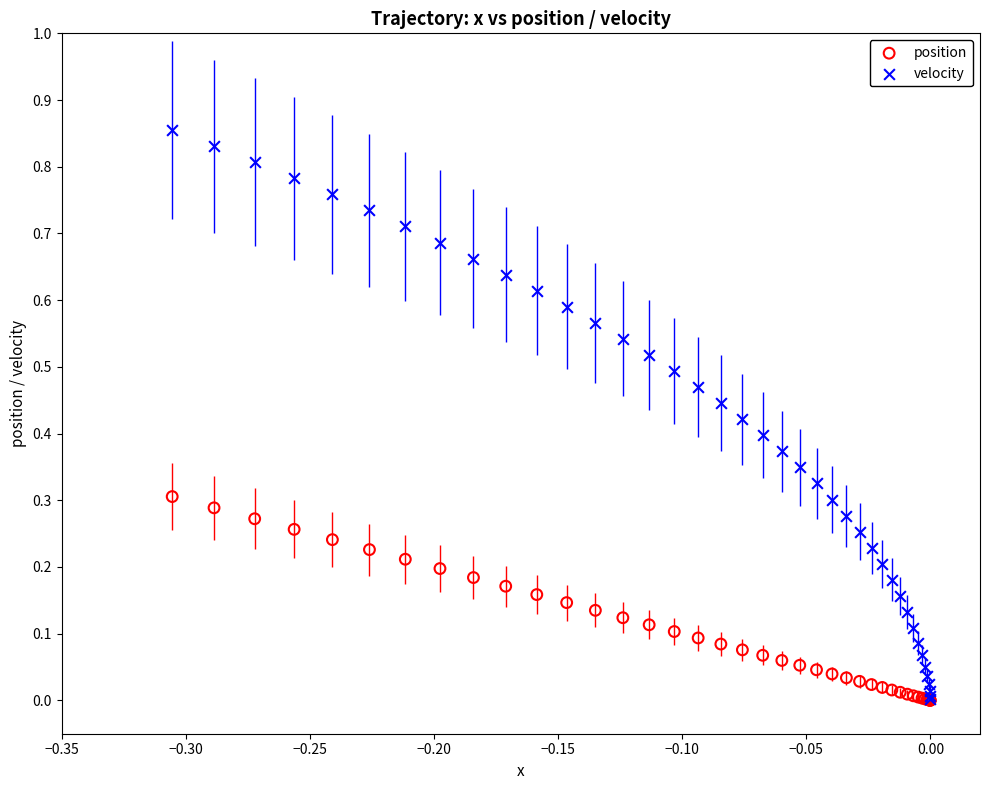

What are all the series names shown in the legend?

position, velocity